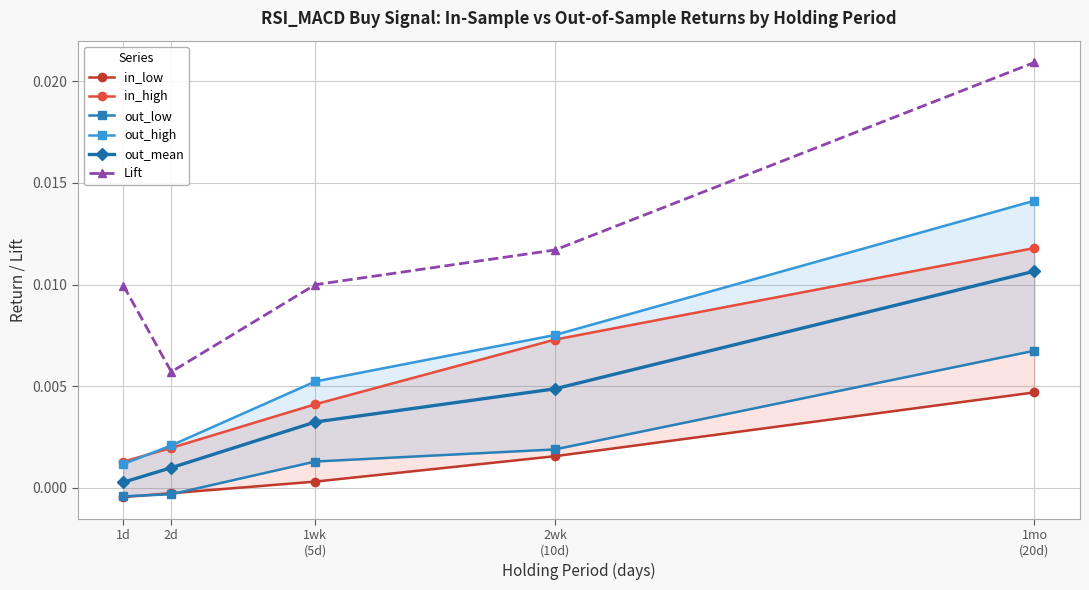

Reading left to right, extract all data points from this chart.

in_low: 1d=-0.0	2d=-0.0	1wk
(5d)=0.0	2wk
(10d)=0.0	1mo
(20d)=0.0
in_high: 1d=0.0	2d=0.0	1wk
(5d)=0.0	2wk
(10d)=0.0	1mo
(20d)=0.0
out_low: 1d=-0.0	2d=-0.0	1wk
(5d)=0.0	2wk
(10d)=0.0	1mo
(20d)=0.0
out_high: 1d=0.0	2d=0.0	1wk
(5d)=0.0	2wk
(10d)=0.0	1mo
(20d)=0.0
out_mean: 1d=0.0	2d=0.0	1wk
(5d)=0.0	2wk
(10d)=0.0	1mo
(20d)=0.0
Lift: 1d=0.0	2d=0.0	1wk
(5d)=0.0	2wk
(10d)=0.0	1mo
(20d)=0.0